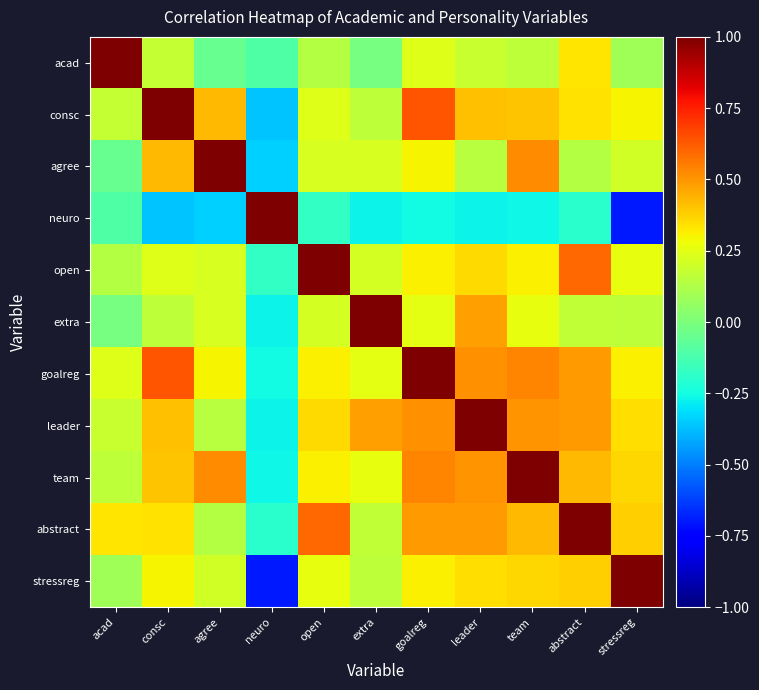

At extra, list the series in order from smallest to largest.

neuro, acad, stressreg, consc, abstract, open, agree, goalreg, team, leader, extra